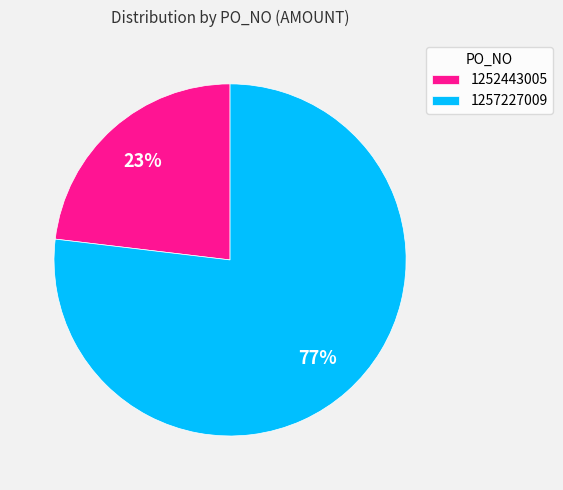

To the nearest percent, what percentage of the pie is 1252443005?

23%